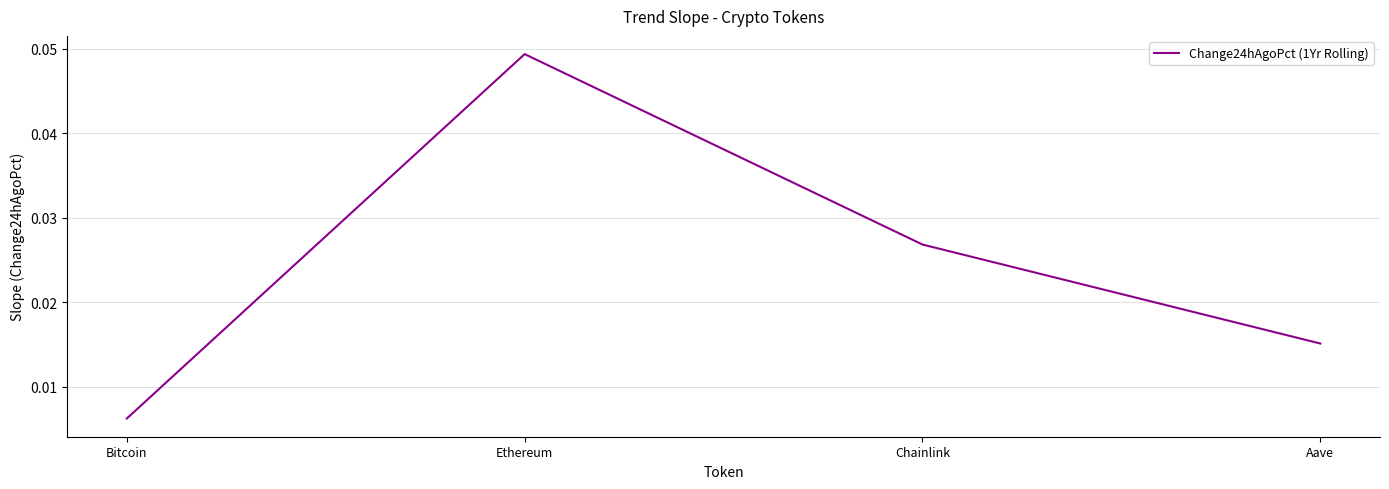

Which has a higher value, Aave or Chainlink?

Chainlink